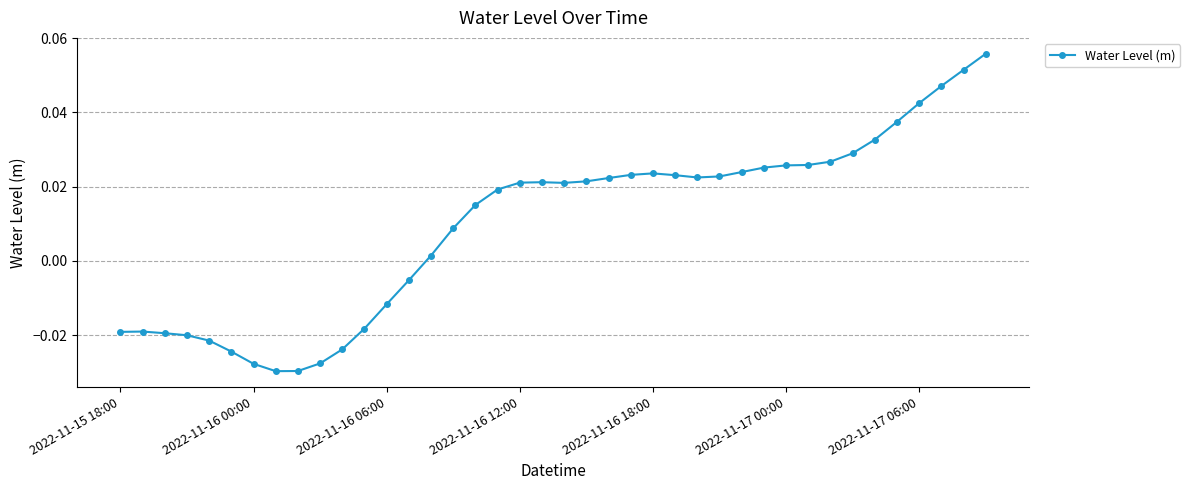

How many data points are less than 0?

14